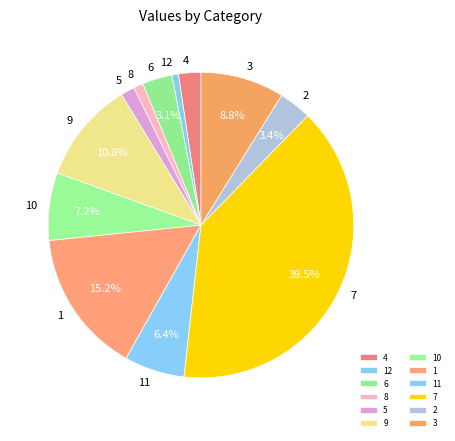

Count the number of slices in the pie.

12